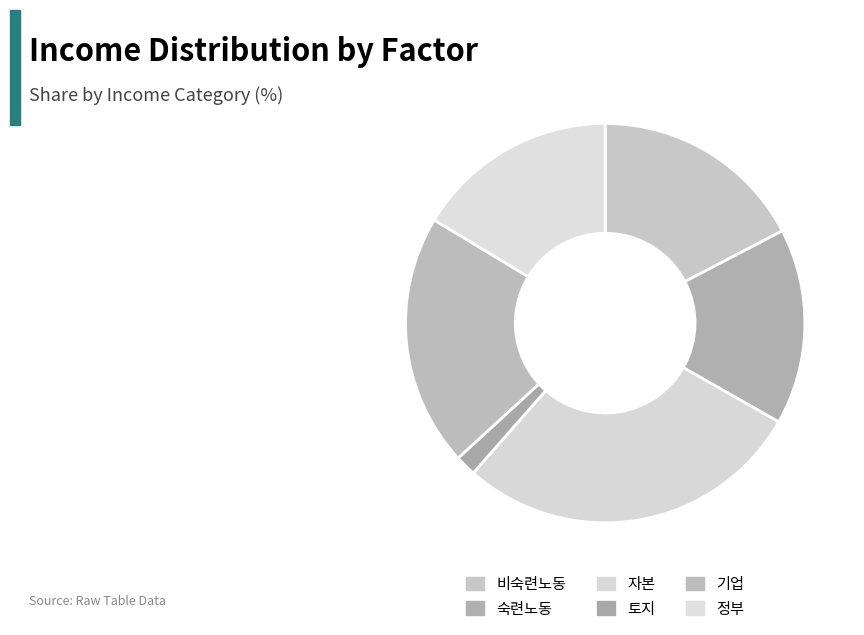

Combined, do 정부 and 자본 account for over 50%?

No